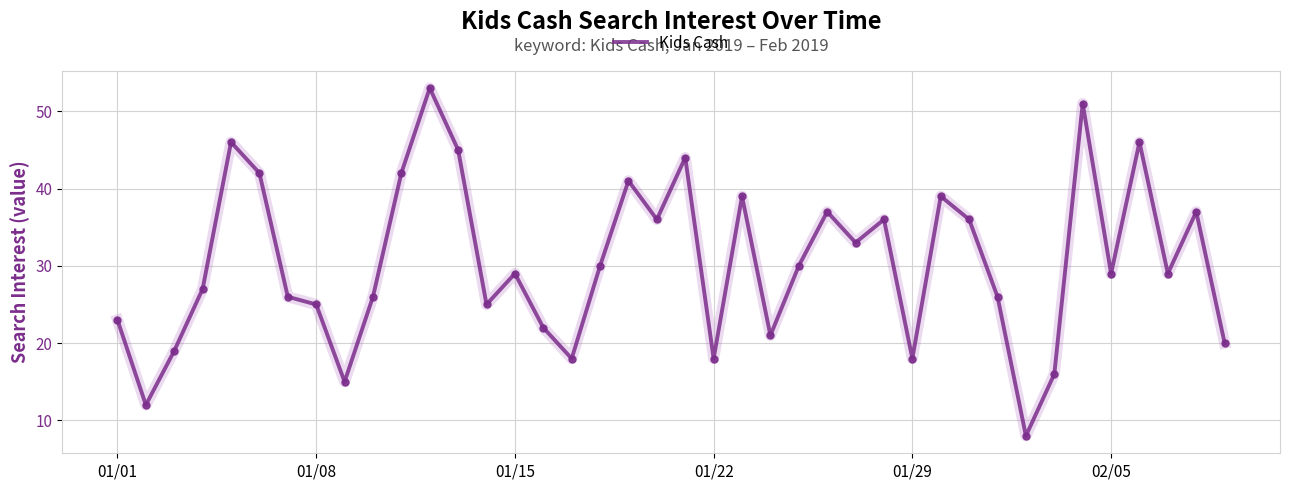

What is the difference between the maximum and second lowest values?

41